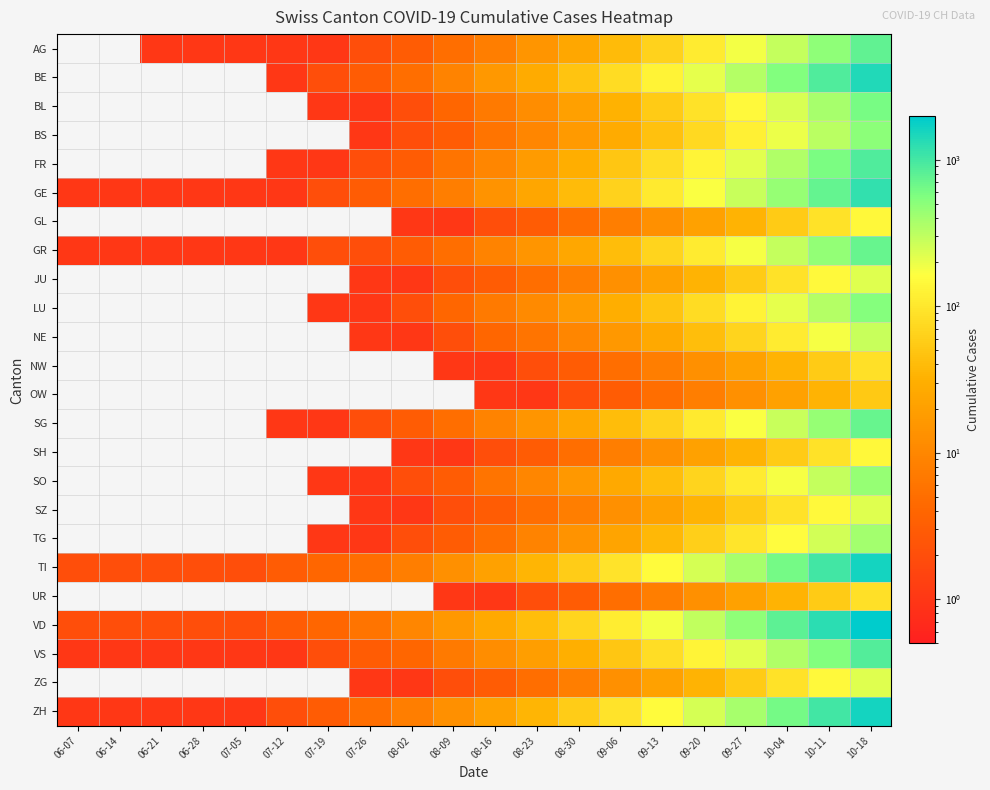

List the series in order of their peak value, lowest first.

OW, NW, UR, SH, GL, JU, SZ, ZG, NE, TG, SO, BS, LU, BL, SG, GR, AG, VS, FR, GE, BE, TI, ZH, VD